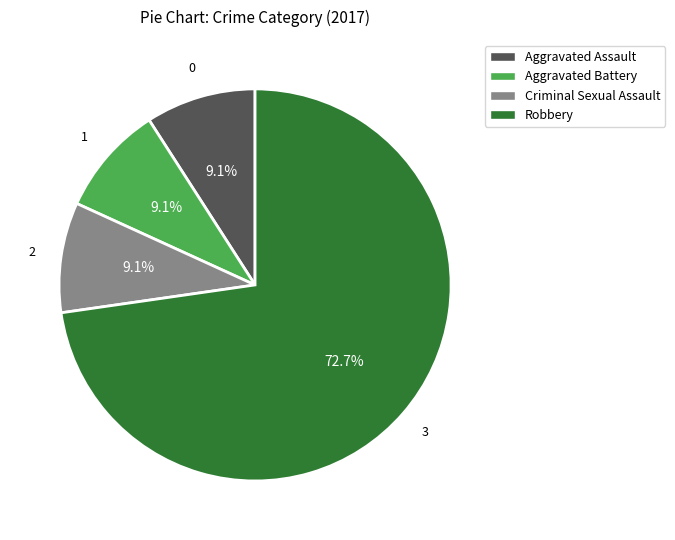

To the nearest percent, what is the average slice percentage?

25%